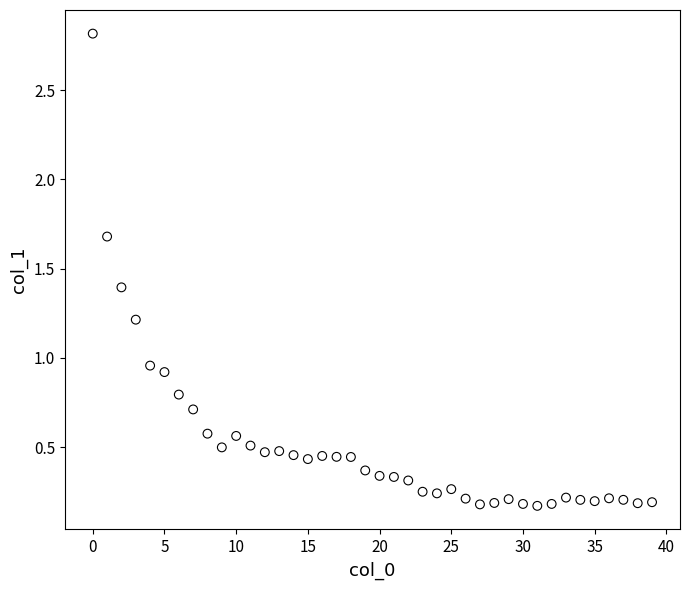

What is the range of Y values (max minus min)?

2.6